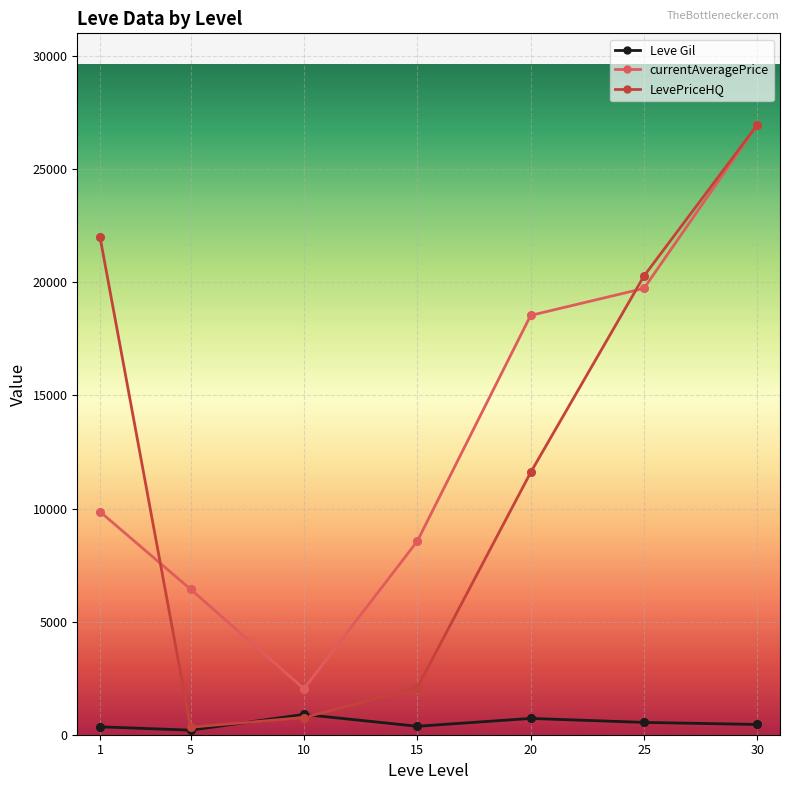

What is the total value across all series at 10?

3690.3